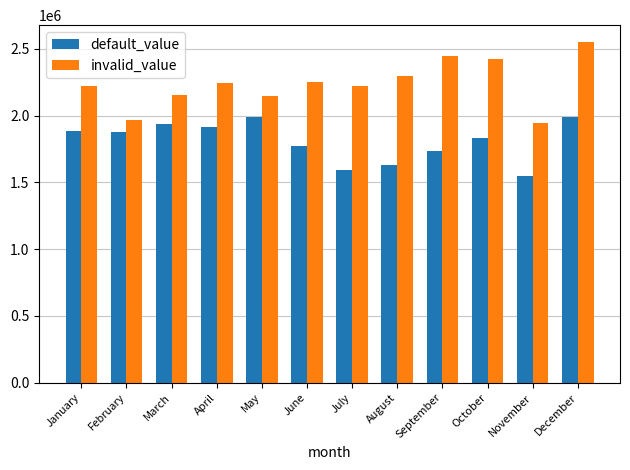

Which series has the widest spread of values?

invalid_value